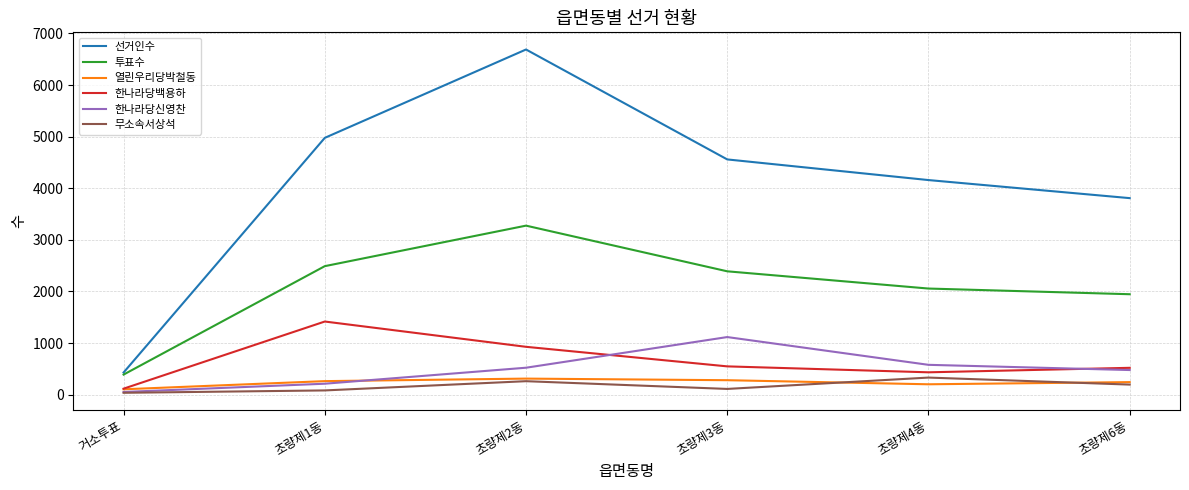

Which series changed the most between 초량제2동 and 초량제6동?

선거인수